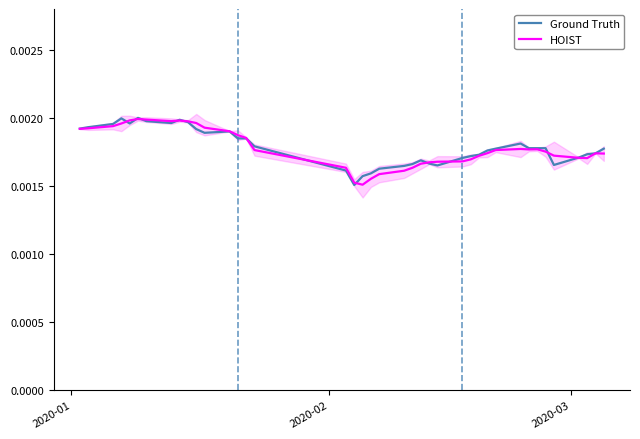

How many times do Ground Truth and HOIST cross each other?

12